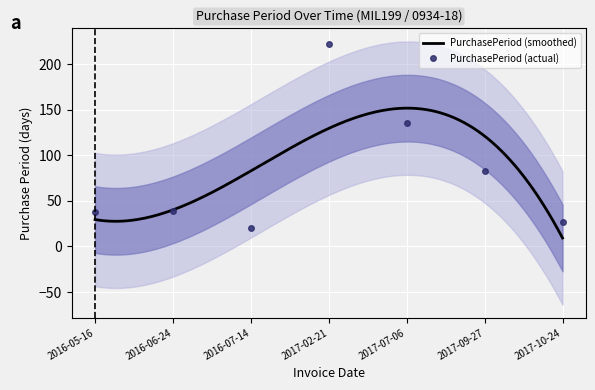

What is the sum of all values?

564